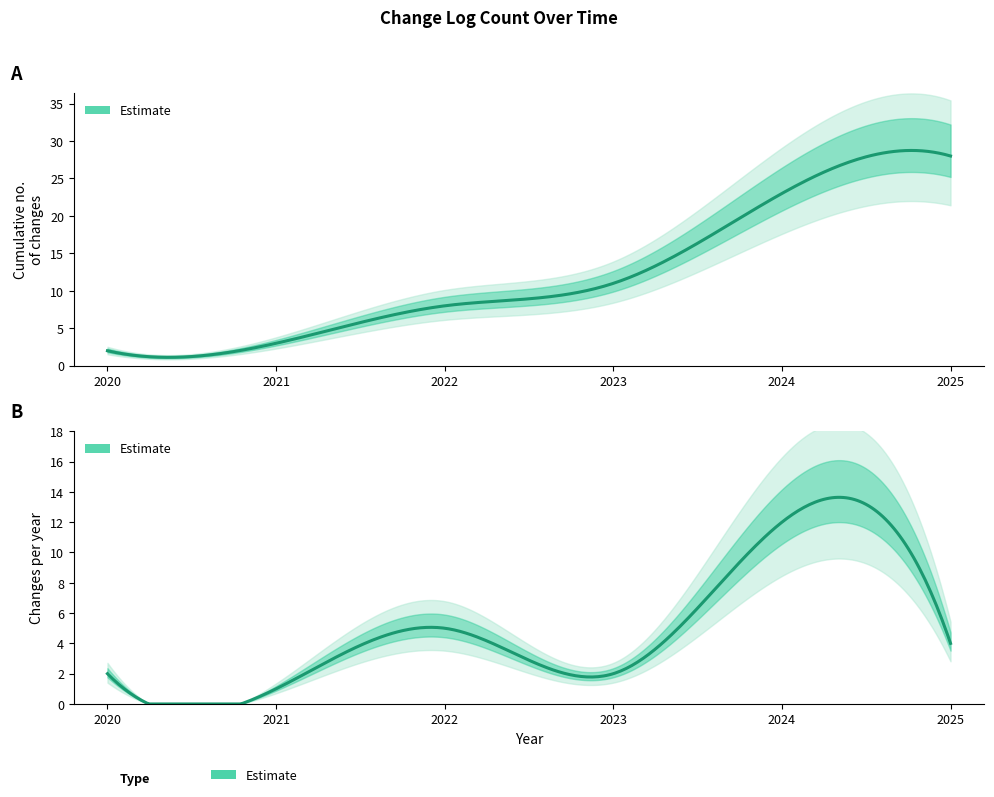

What is the change in value from 2021 to 2023?

+8